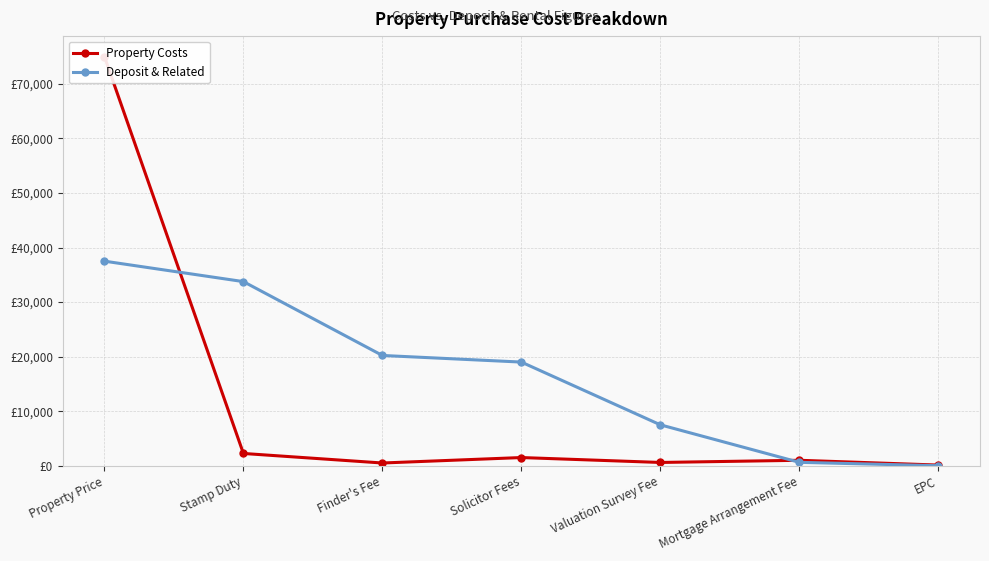

What is the sum of all Deposit & Related values?

118587.5